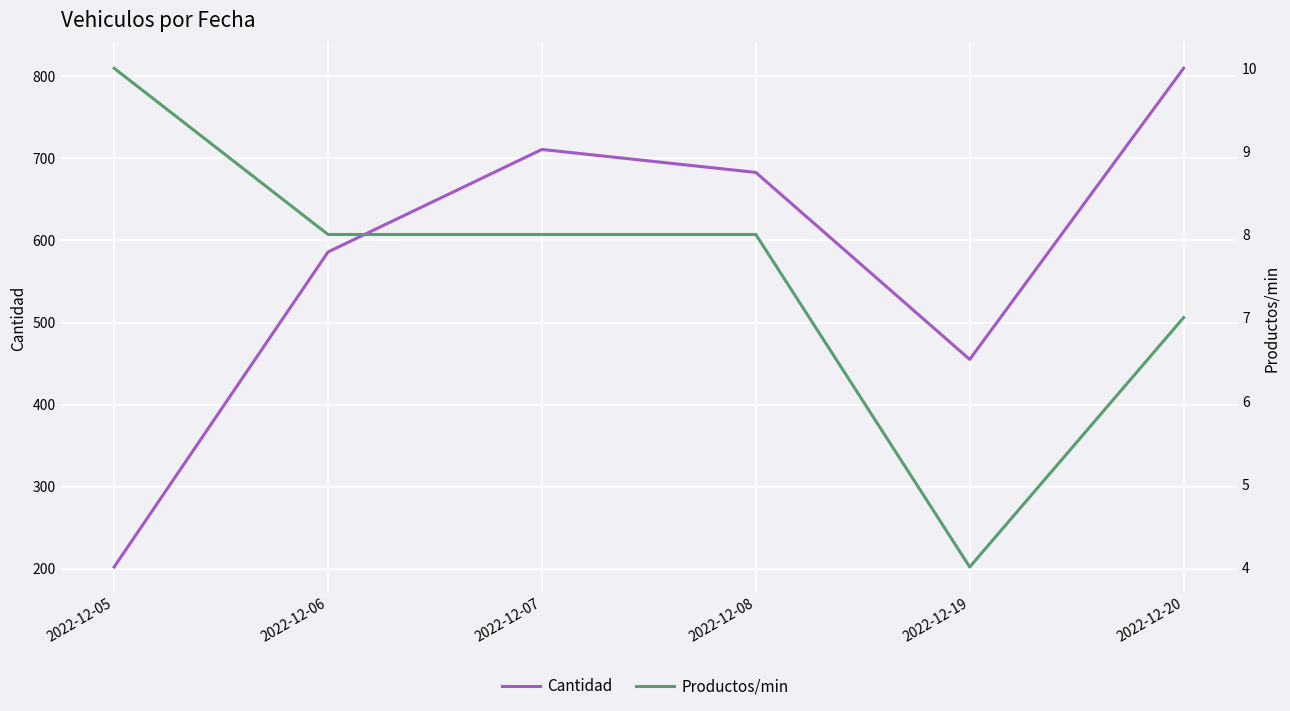

What is the sum of the Productos/min values at 2022-12-05 and 2022-12-06?

18